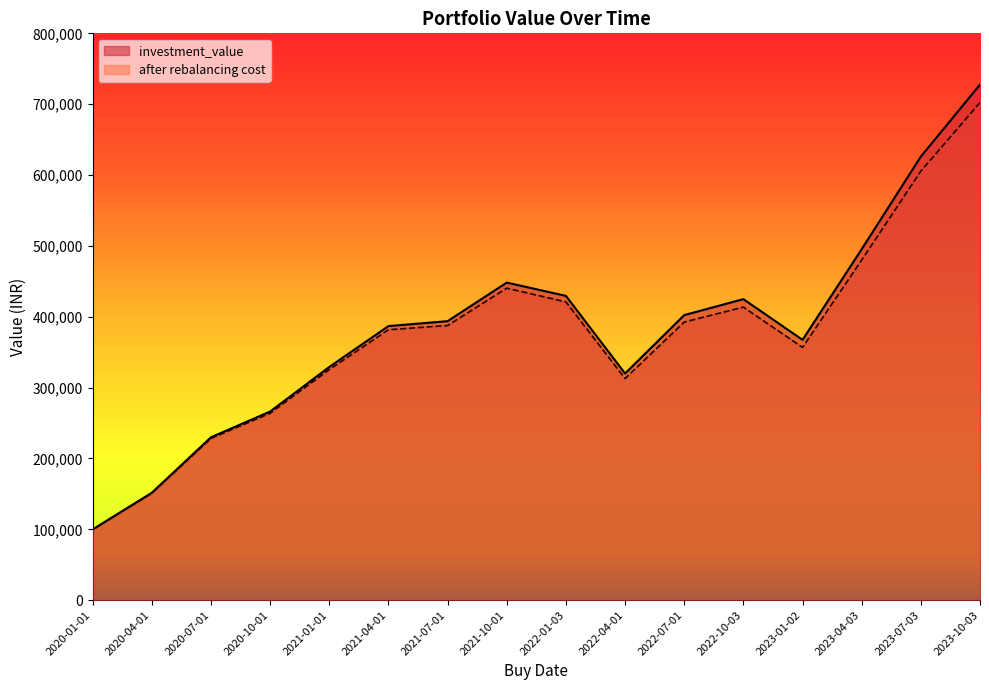

How many distinct data groups are displayed?

2